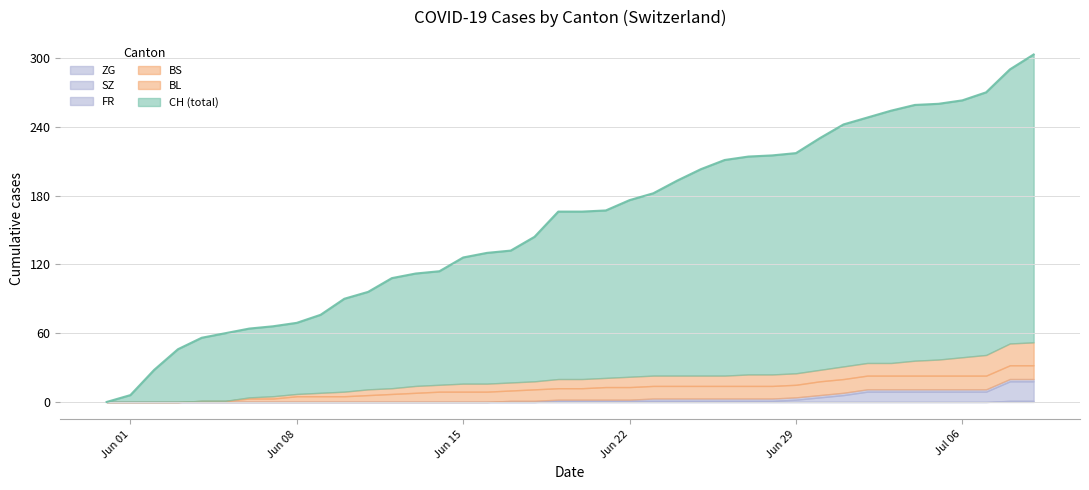

How many ZG values are between 0 and 1?

40